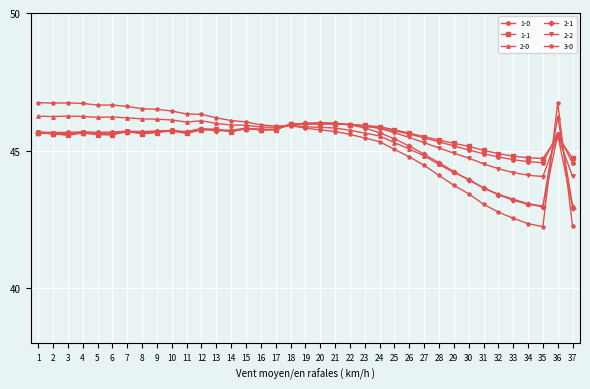

Does the chart have visible grid lines?

Yes